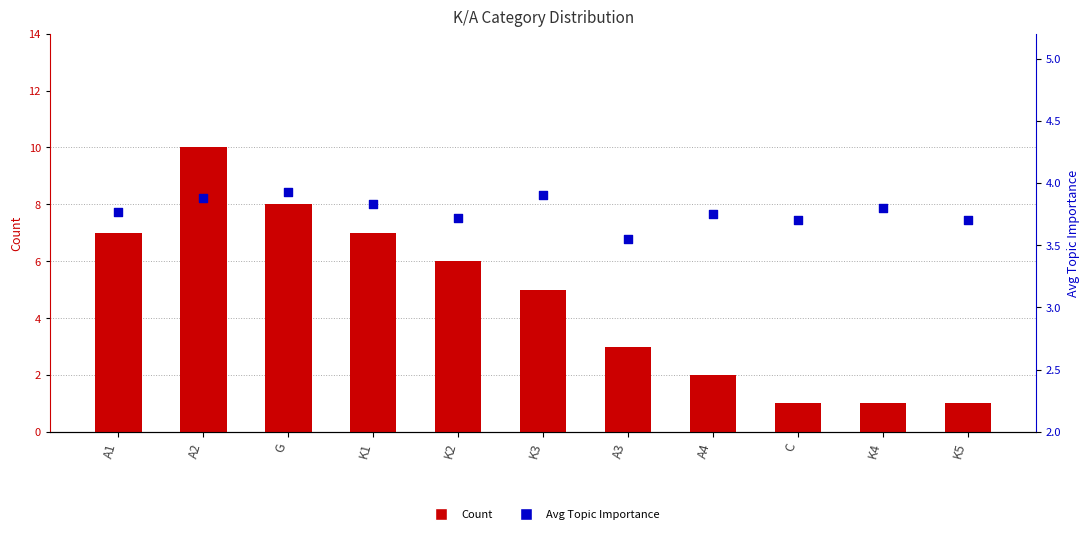

Is the value of Avg Importance at A1 greater than the value of Count at A1?

No